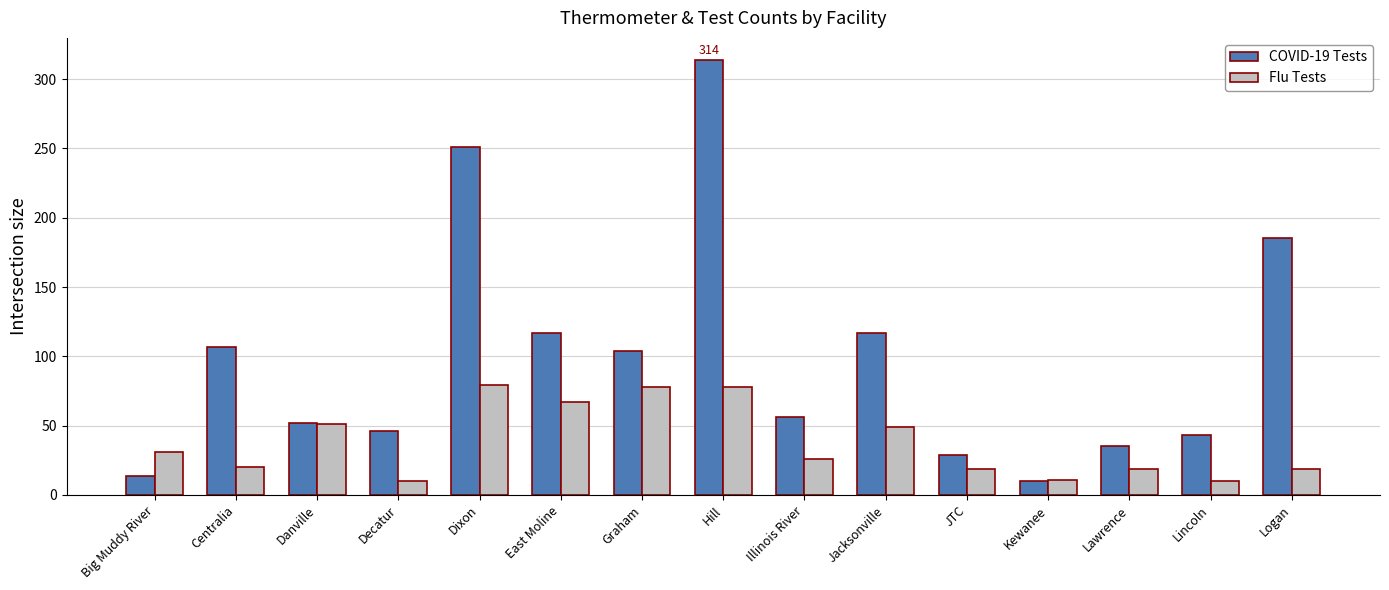

What is the lowest value of the COVID-19 Tests series?

10